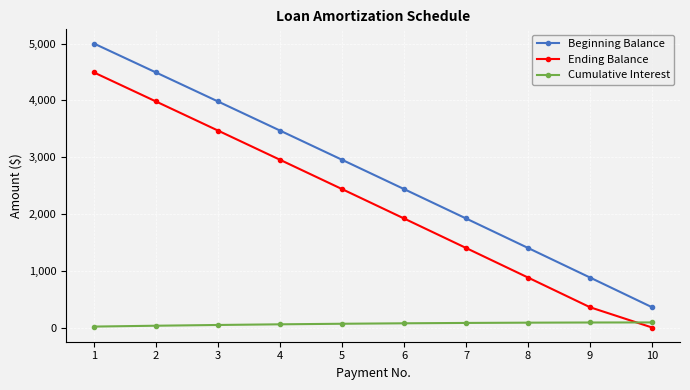

What is the difference between the highest and lowest values at 7?

1839.1